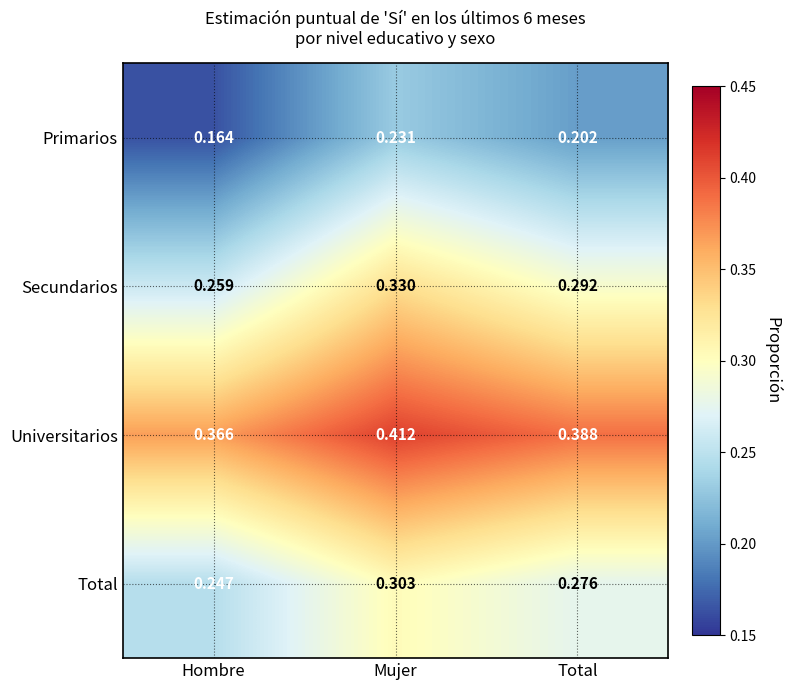

Between Hombre and Total, which series saw the biggest shift?

Primarios